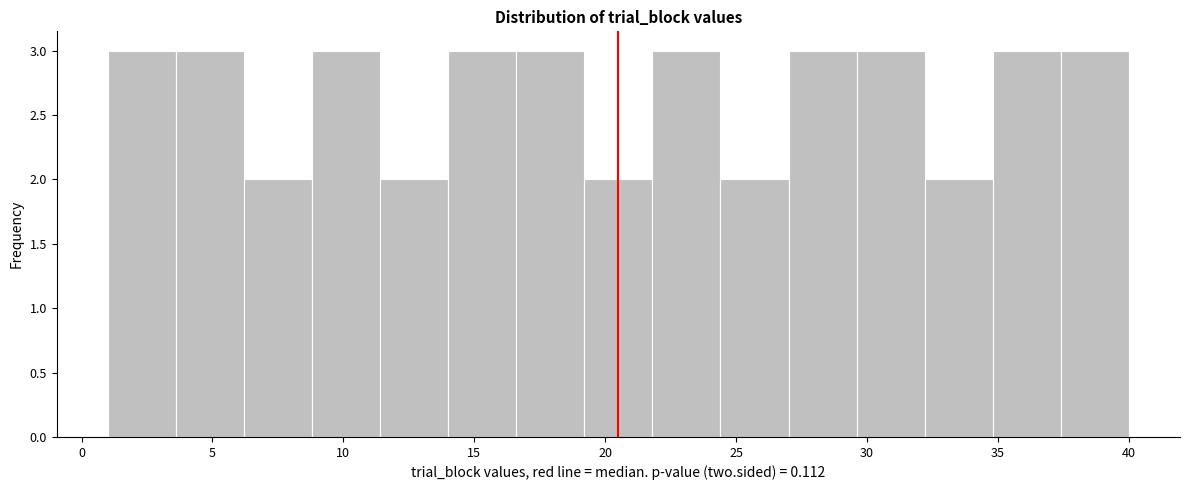

What is the height of the bar covering 19.2 to 21.8 on the x-axis? Neither the bar edges nor the heights are printed on the chart, so give them approximately, as read against the axes.

2